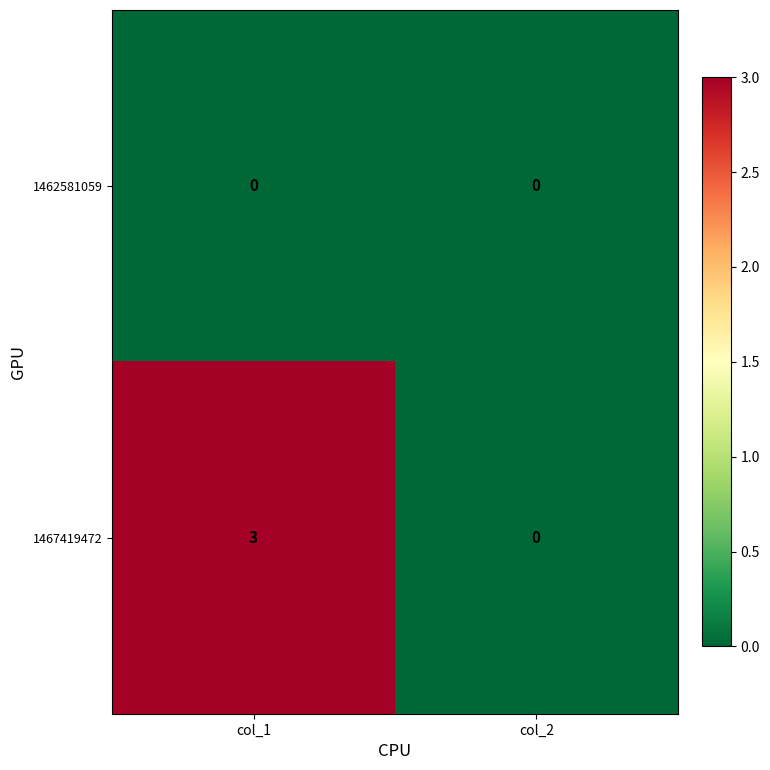

Which series changed the most between col_1 and col_2?

1467419472